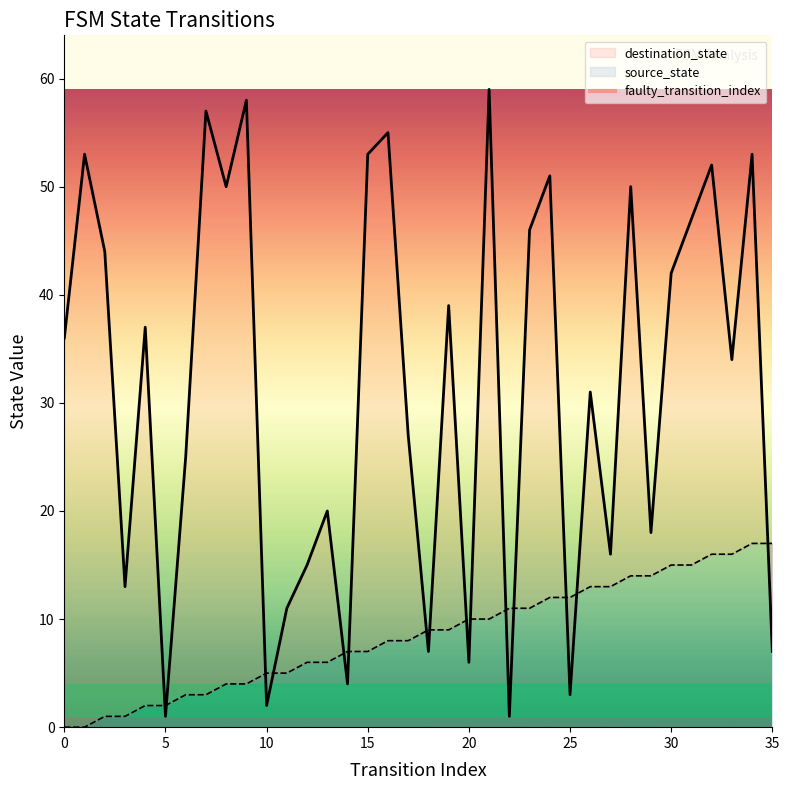

At how many categories does at least one series exceed 58?

1